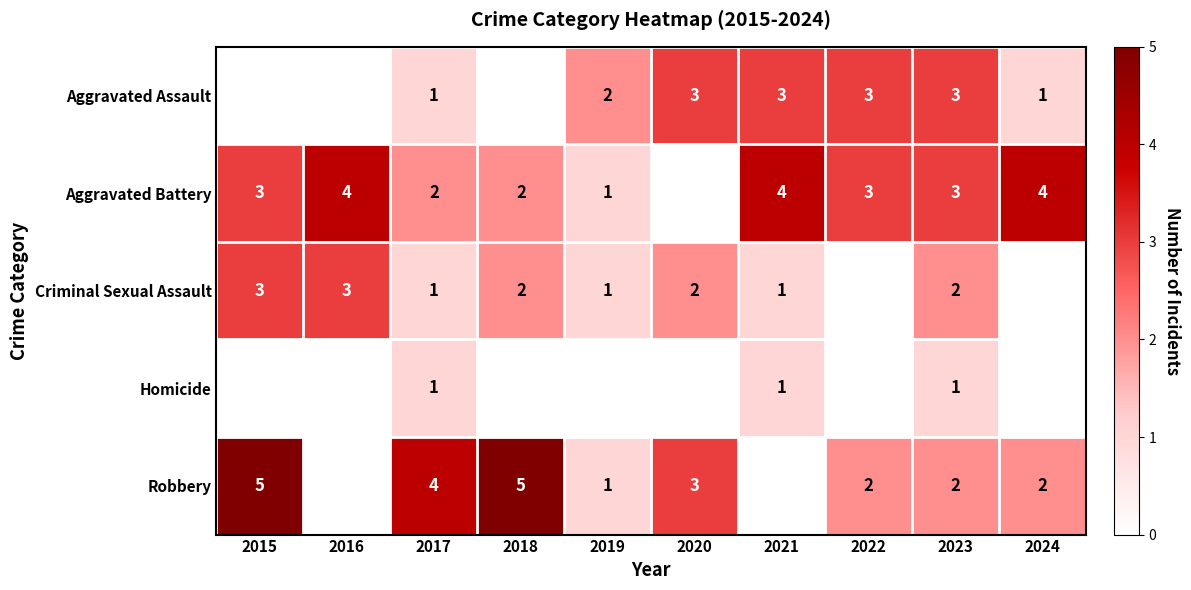

Rank the series at 2023 from highest to lowest value.

Aggravated Assault, Aggravated Battery, Criminal Sexual Assault, Robbery, Homicide